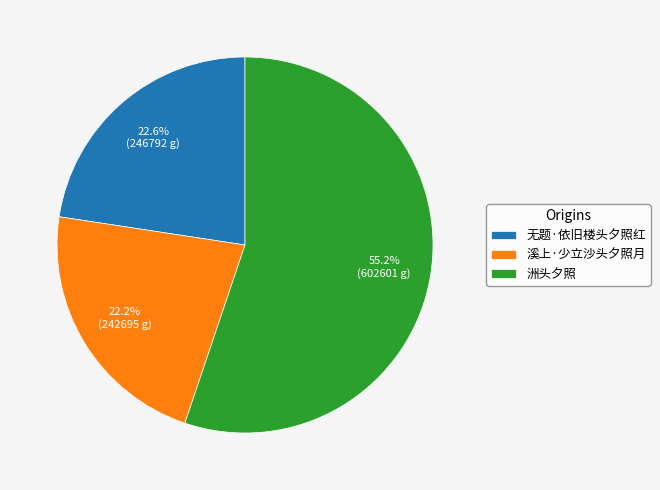

To the nearest percent, what is the combined percentage of 溪上·少立沙头夕照月 and 洲头夕照?

77%